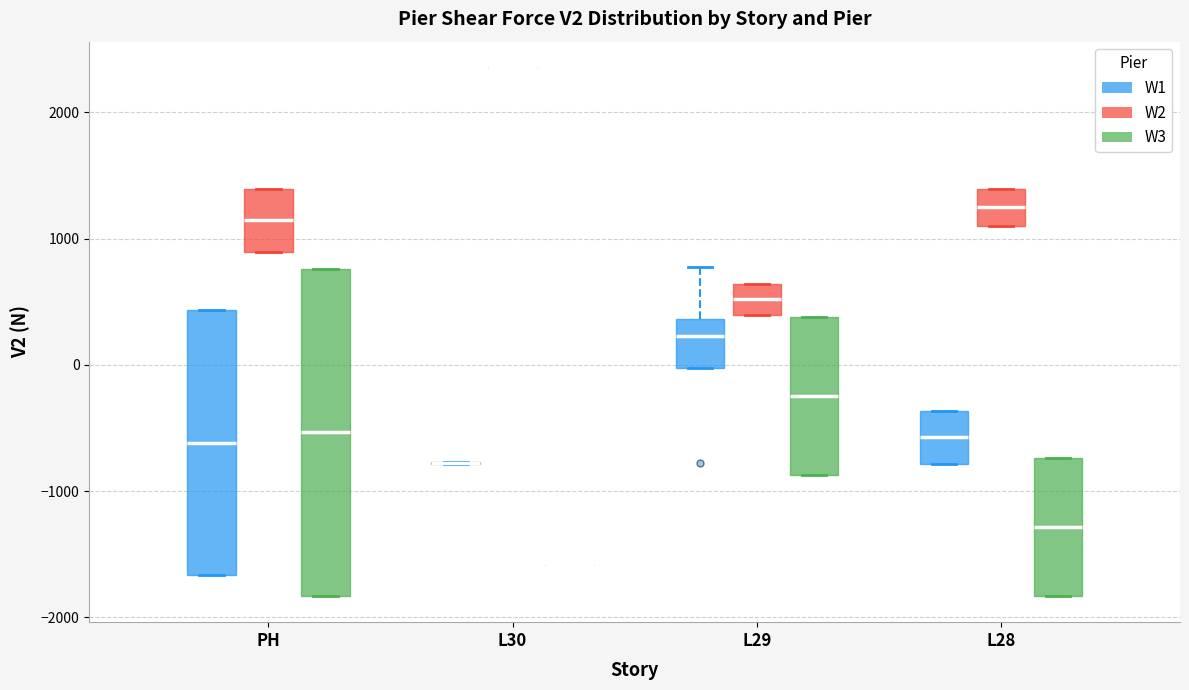

Where is the upper edge of the box for L29 (W1) on the y-axis? The values are not printed on the chart, so give them approximately, as read against the axis.

400